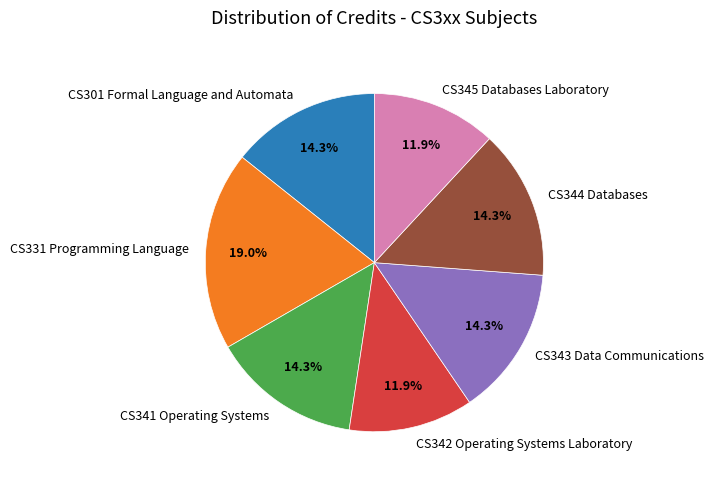

What is the ratio of the value at CS345 Databases Laboratory to the value at CS301 Formal Language and Automata?

0.8